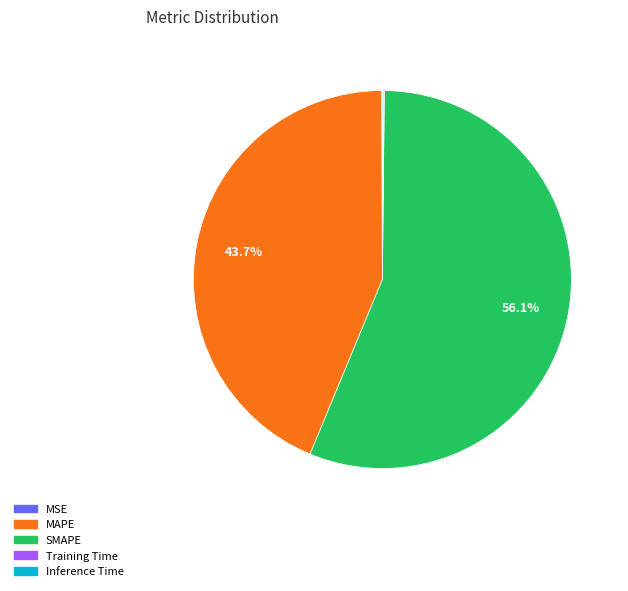

Does SMAPE represent more than half of the total?

Yes